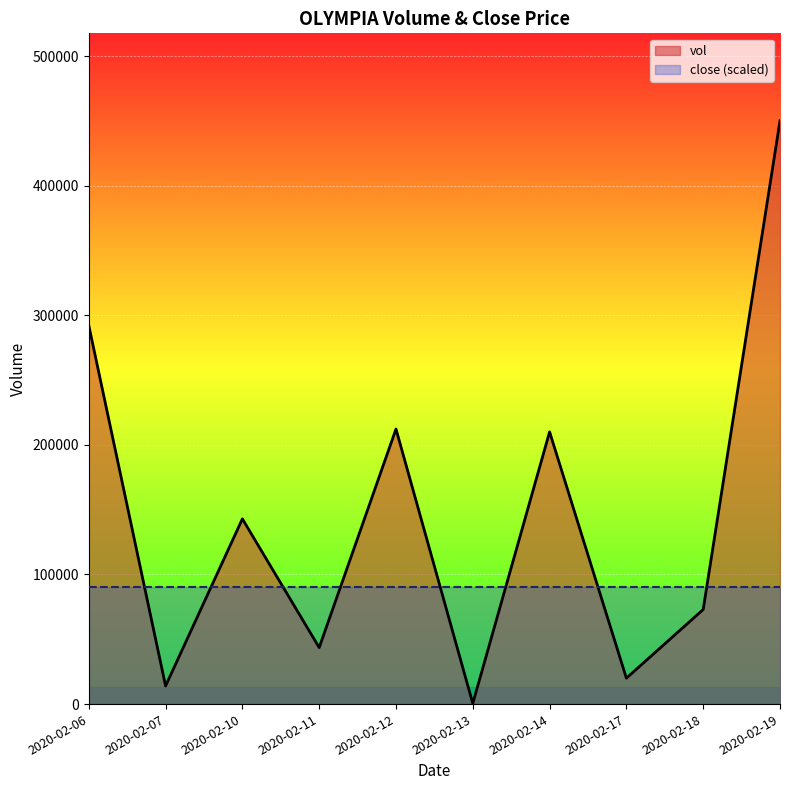

What is the sum of the values at 2020-02-19 and 2020-02-11?

493600